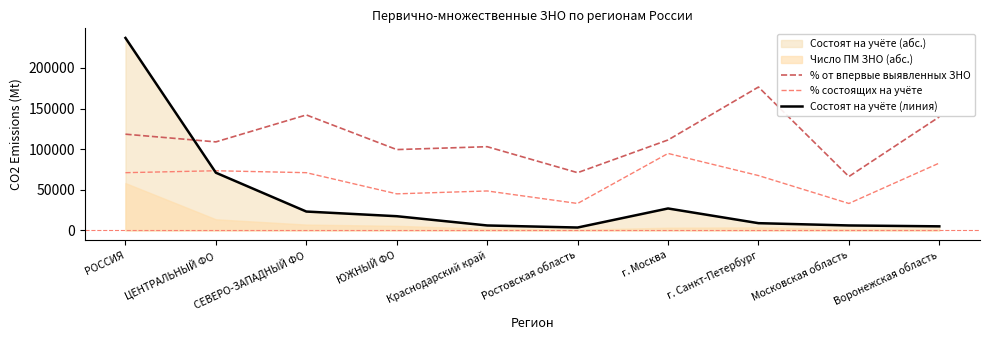

What is the highest value of the Состоят на учёте (линия) series?

236857.0